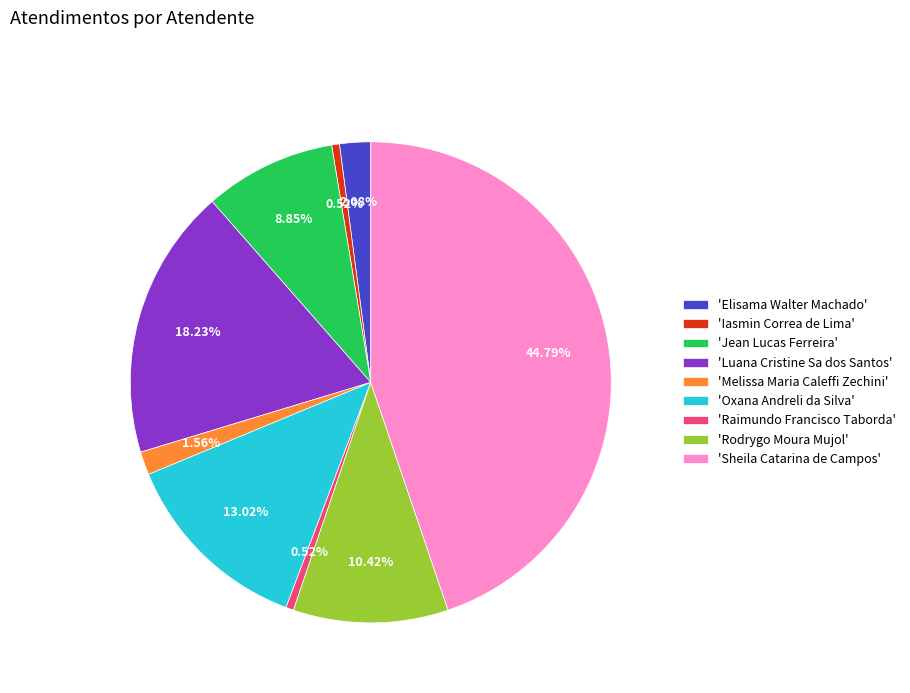

To the nearest percent, what is the difference between the largest and smallest slice percentages?

44%